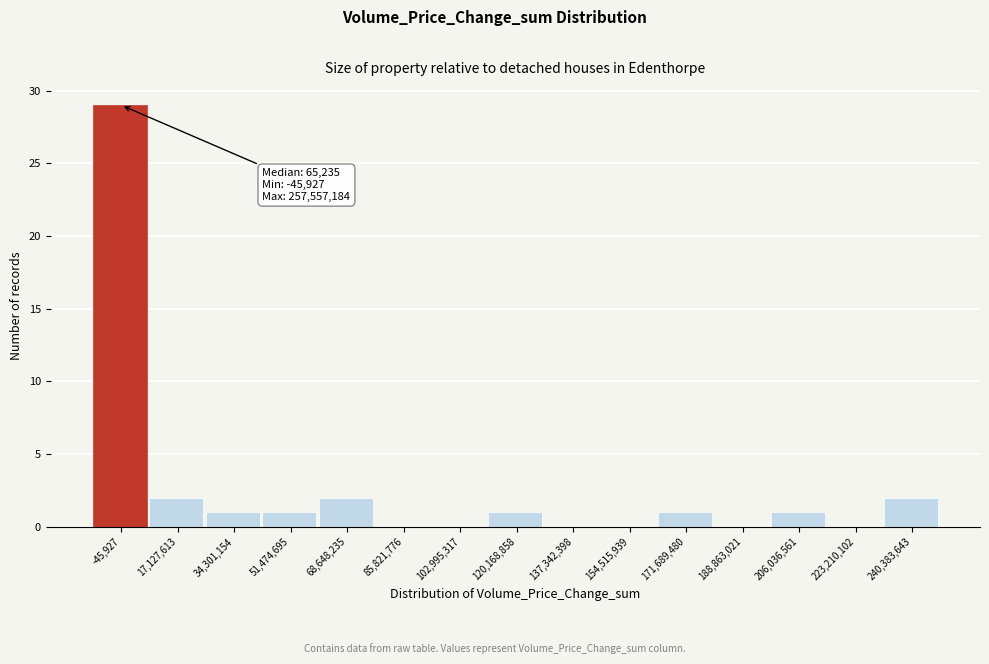

Reading left to right, what are all the values shown in this chart?

-45,927=29	17,127,613=2	34,301,154=1	51,474,695=1	68,648,235=2	85,821,776=0	102,995,317=0	120,168,858=1	137,342,398=0	154,515,939=0	171,689,480=1	188,863,021=0	206,036,561=1	223,210,102=0	240,383,643=2